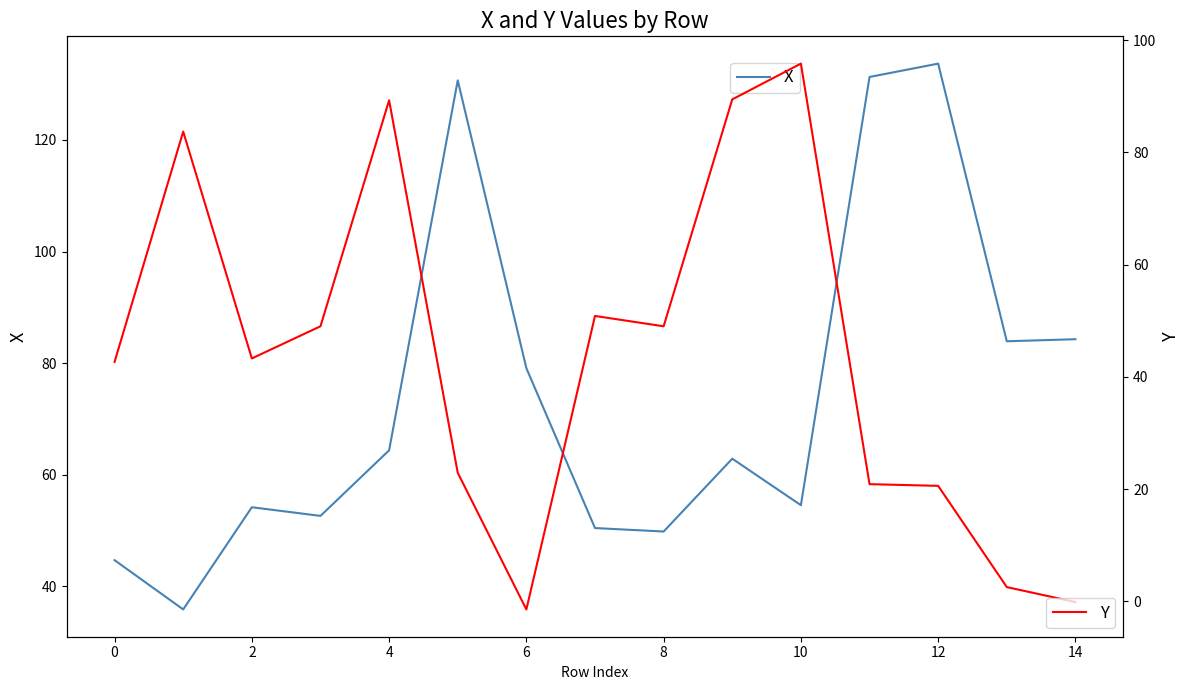

Where is the first local maximum for X?

2